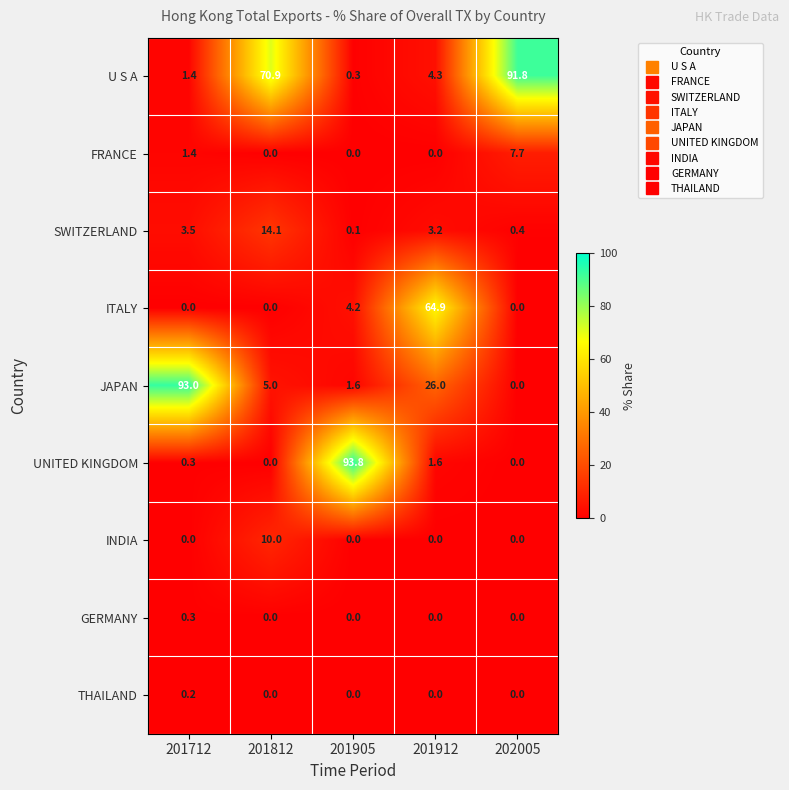

The UNITED KINGDOM series shows 41.0 at 201905. True or false?

False